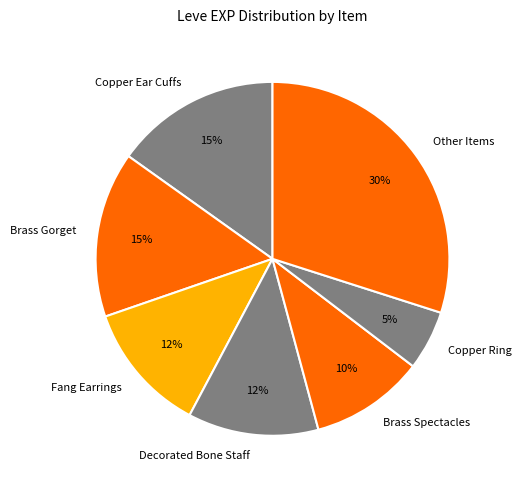

Count the number of slices in the pie.

7